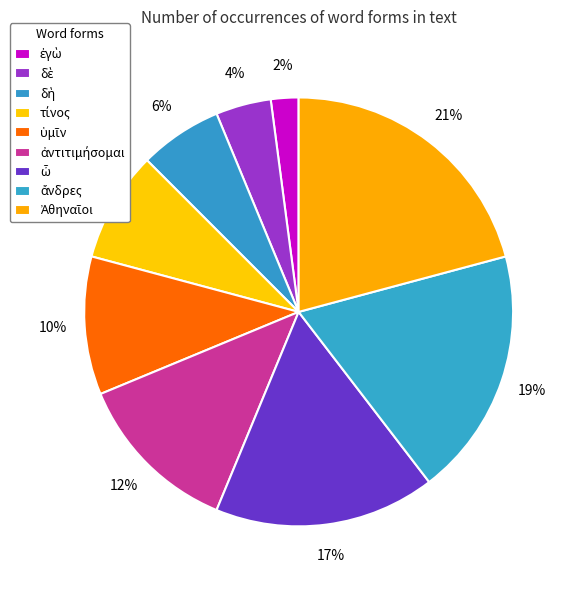

Is there any slice that represents more than half of the pie?

No